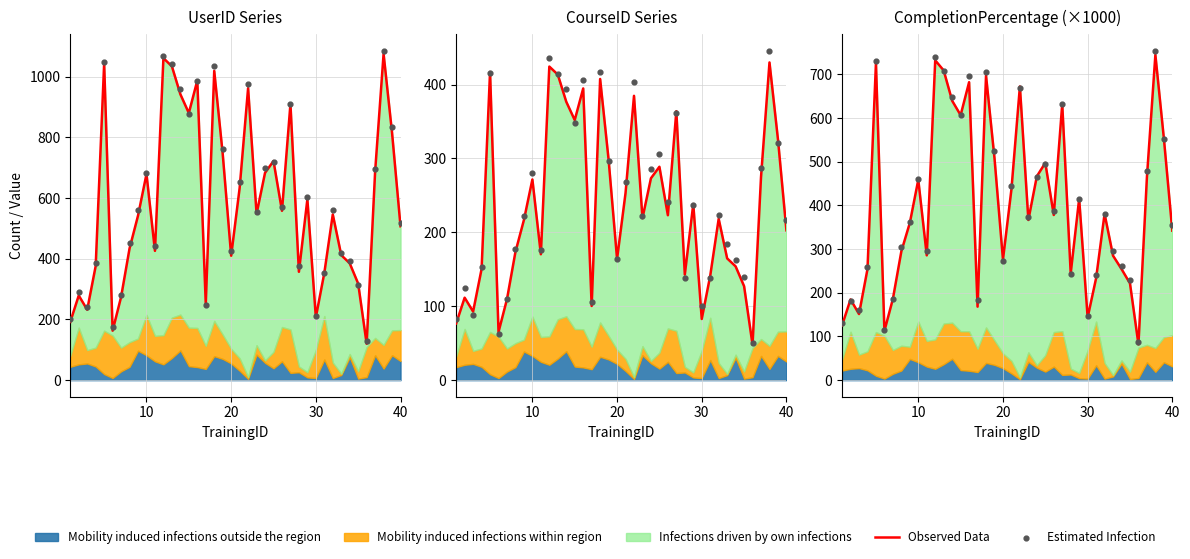

What is the total value across all series at 21?

1341.8